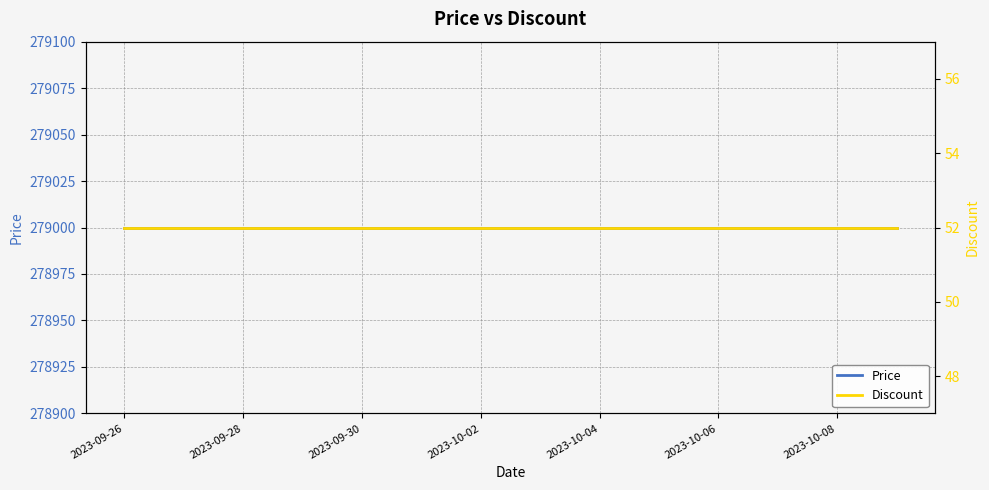

True or false: Price and Discount cross at least once.

False